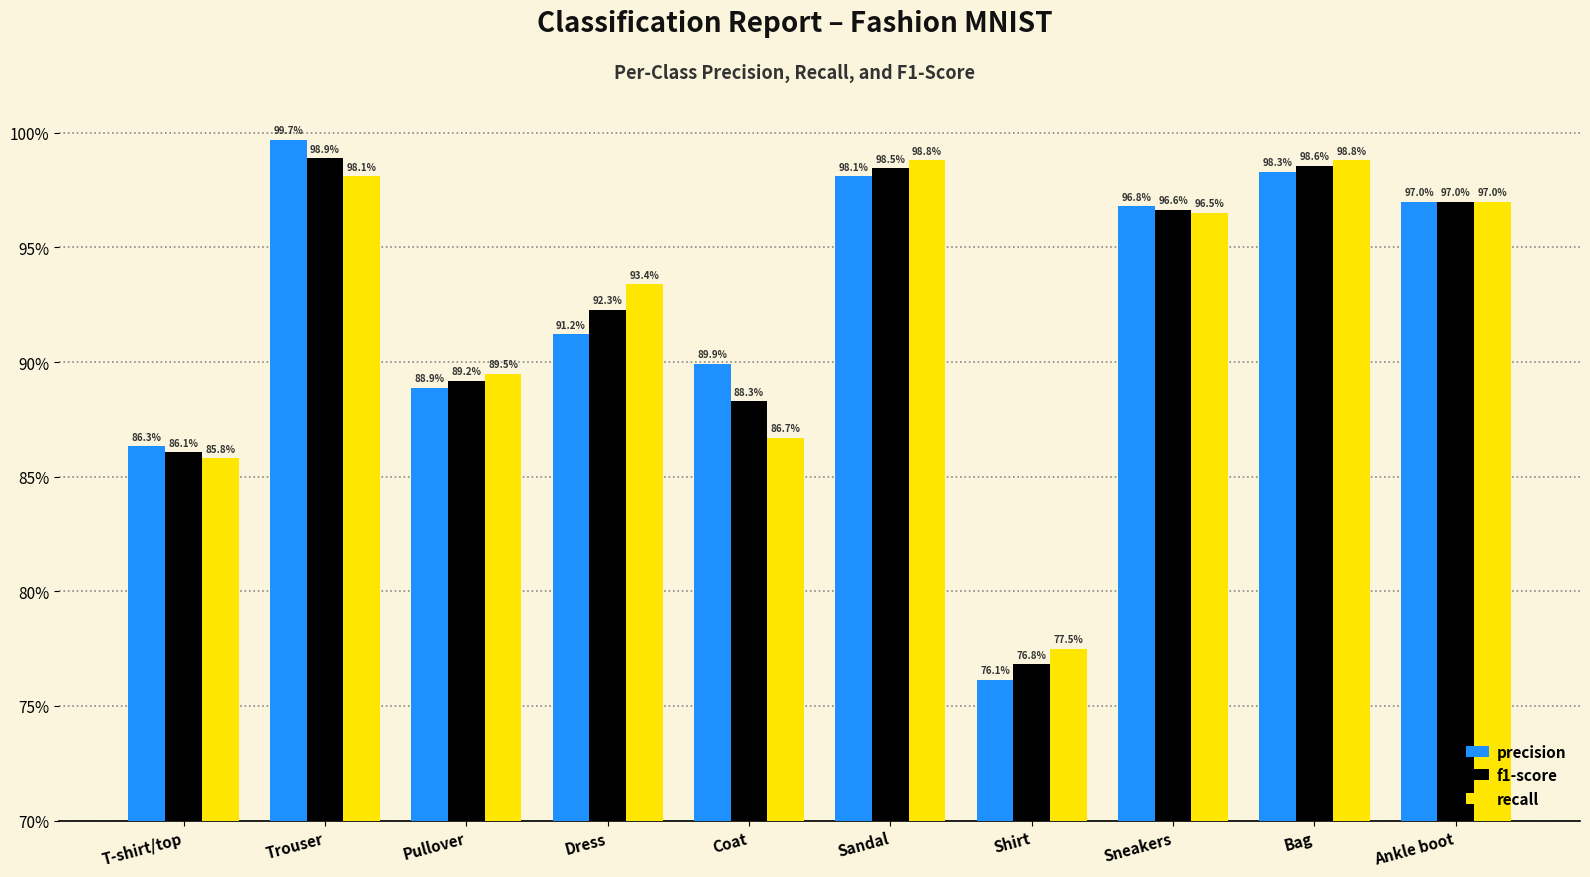

Are the bars horizontal?

No